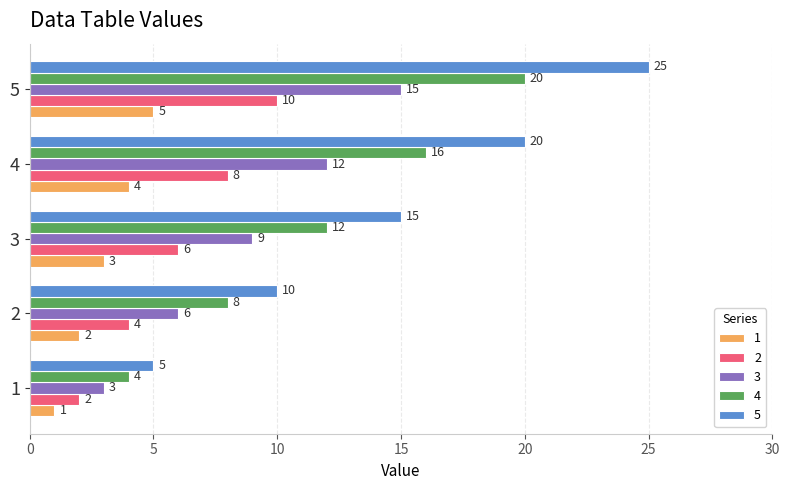

At 3, list the series in order from largest to smallest.

5, 4, 3, 2, 1